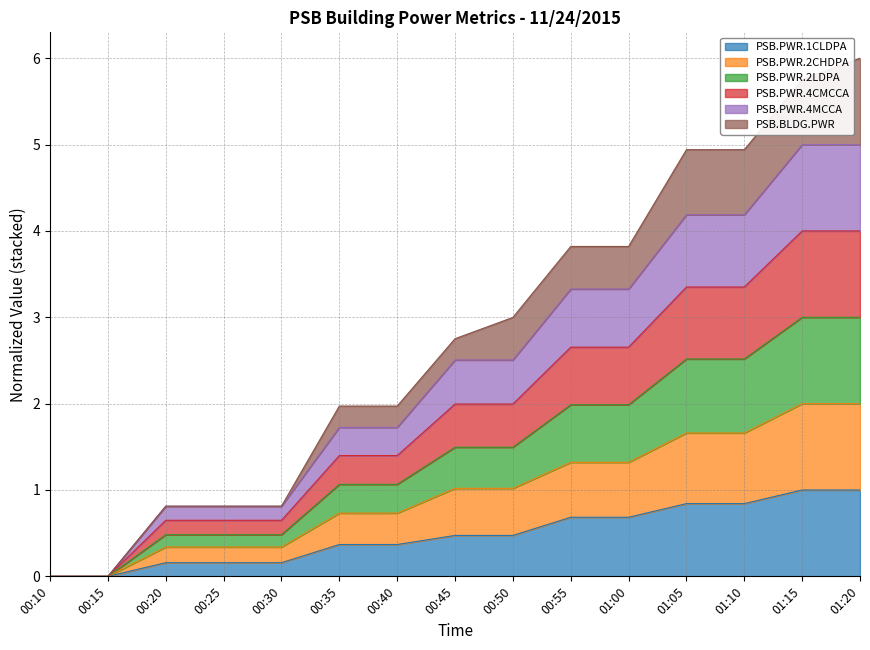

Which series has the largest total across all categories?

PSB.PWR.4CMCCA